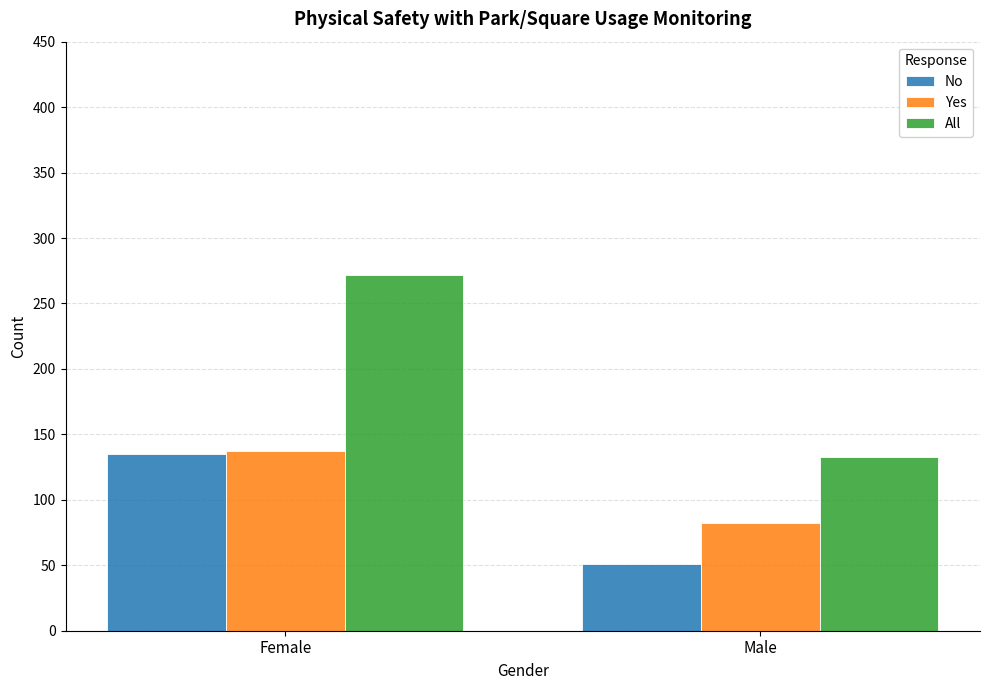

Reading right to left, transcribe all the data shown in this chart.

No: Male=51	Female=135
Yes: Male=82	Female=137
All: Male=133	Female=272